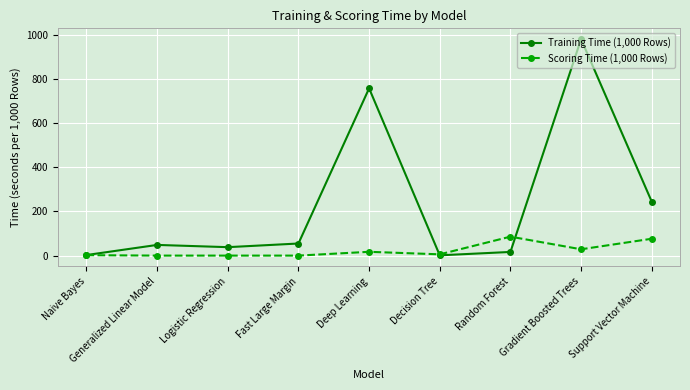

True or false: Training Time (1,000 Rows) has more than 1 interior local peaks.

True